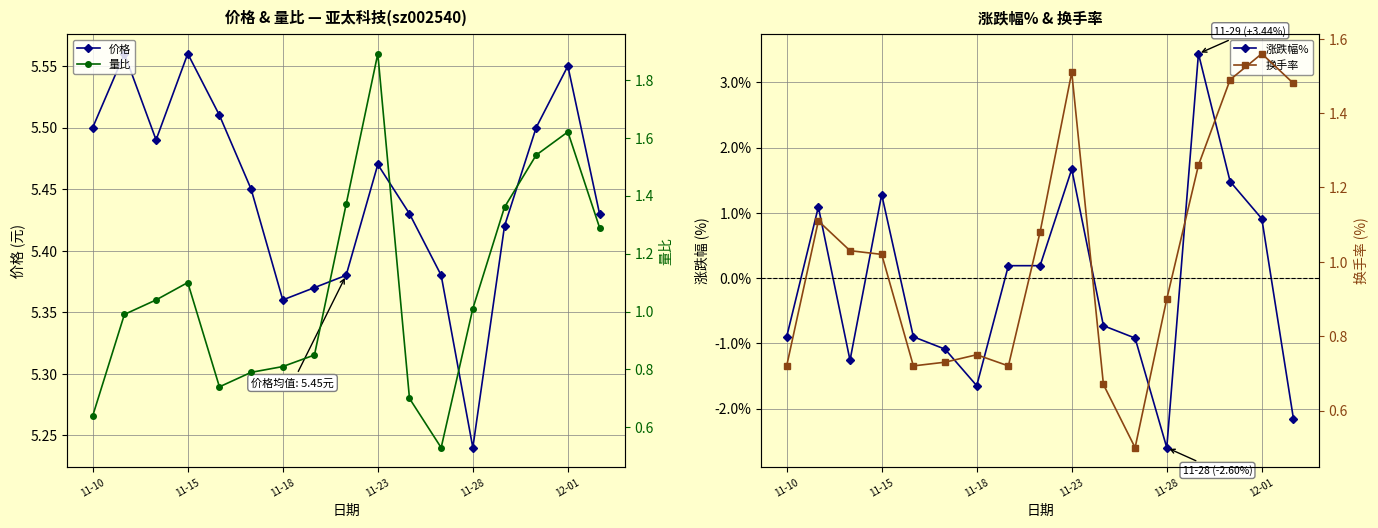

Where is 价格 nearest to the value 5?

11-28